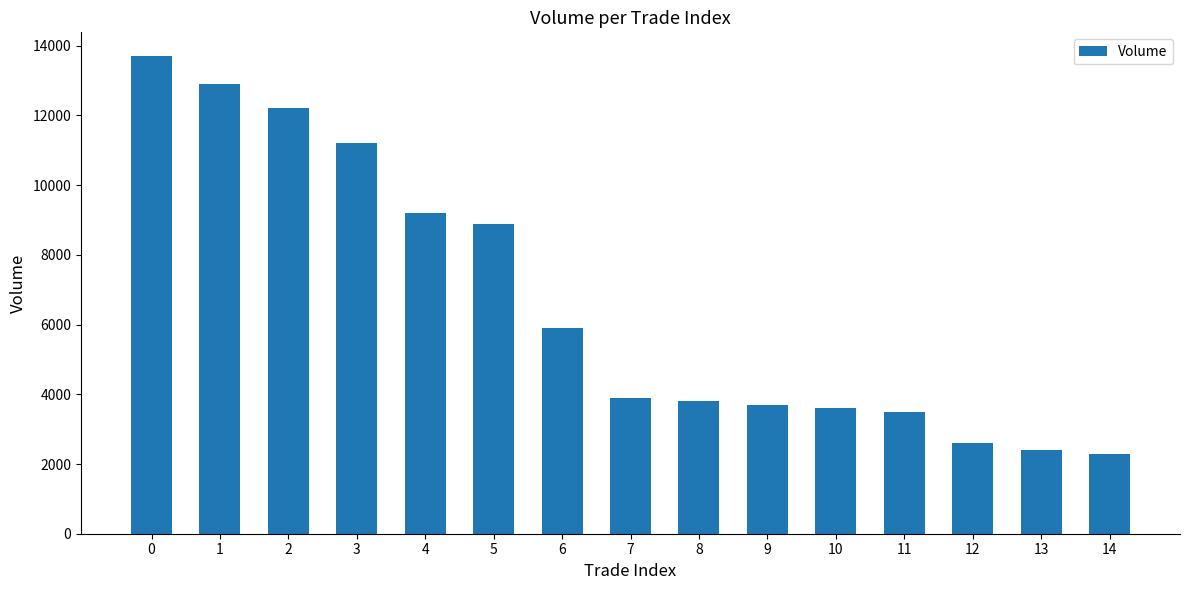

What is the sum of the values at 10 and 4?

12800